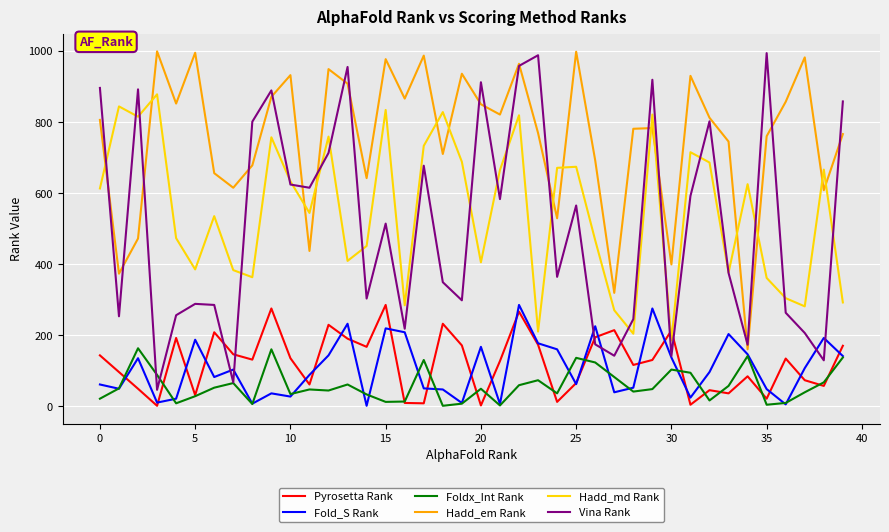

What is the maximum value for Fold_S Rank?

285